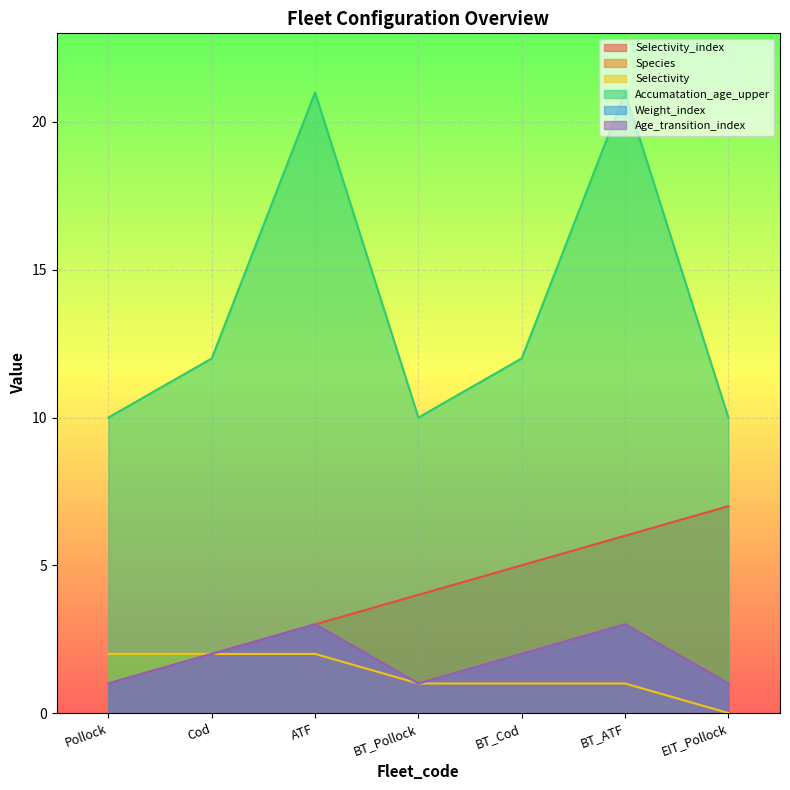

True or false: Age_transition_index has more than 1 points higher than both neighbors.

True